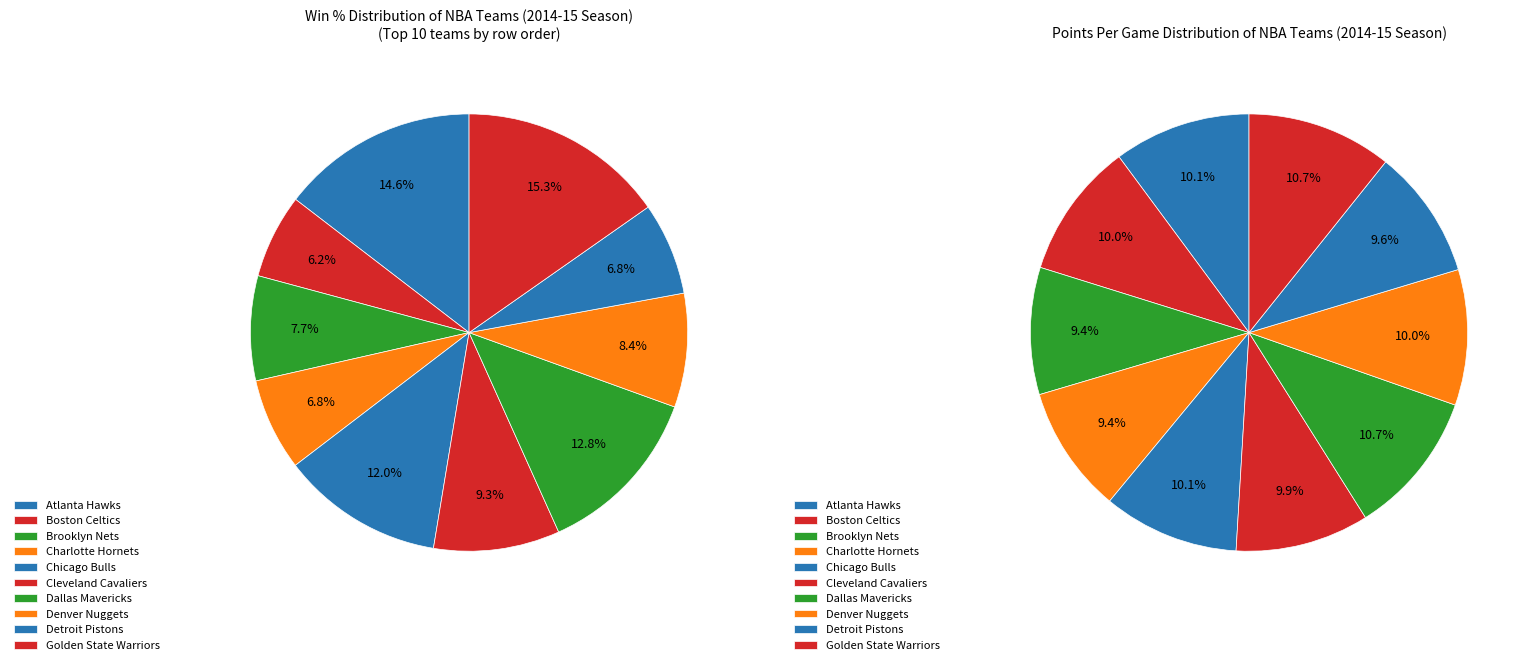

To the nearest percent, what portion does Denver Nuggets represent?

8%